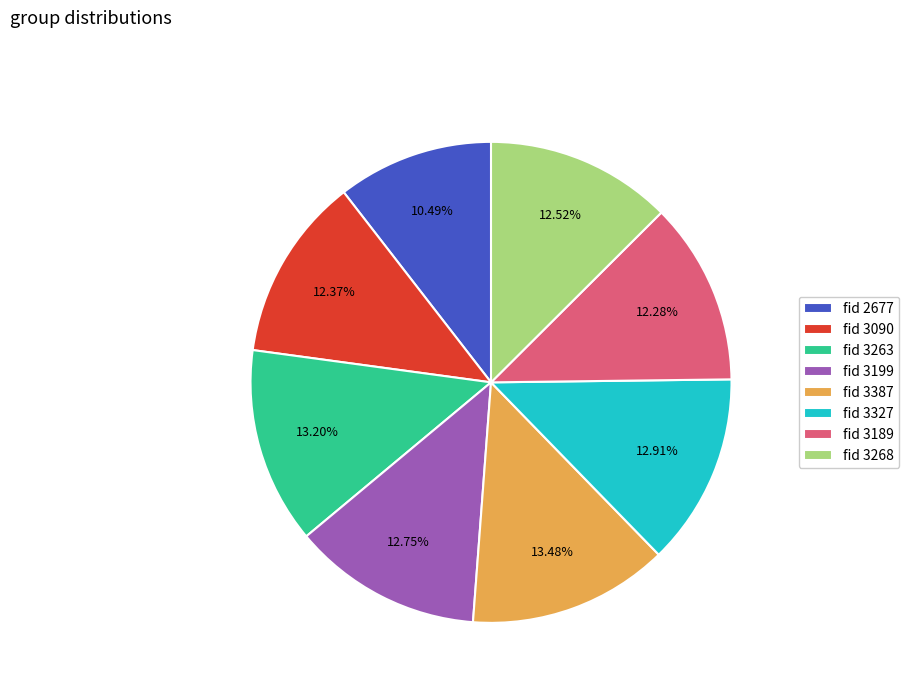

To the nearest percent, what is the average slice percentage?

12%